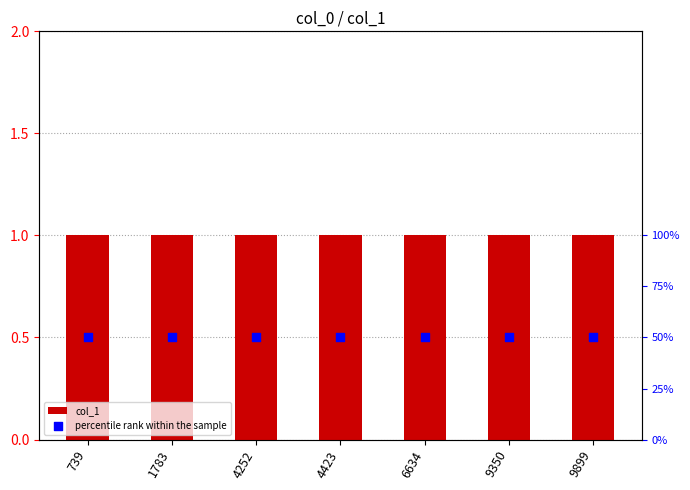

Which series has the largest Y range (max minus min)?

col_1